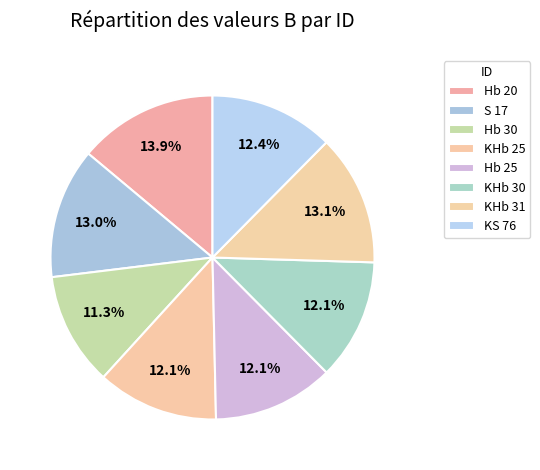

Is the sum of Hb 25 and S 17 greater than half?

No